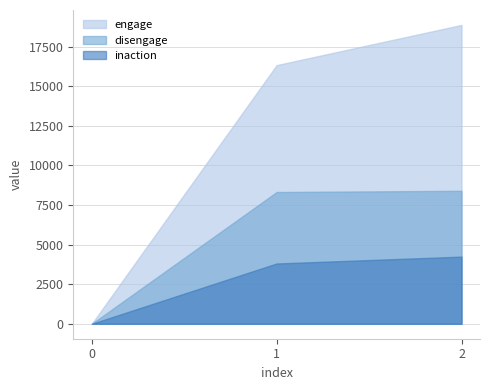

At which label is engage closest to 9439?

1